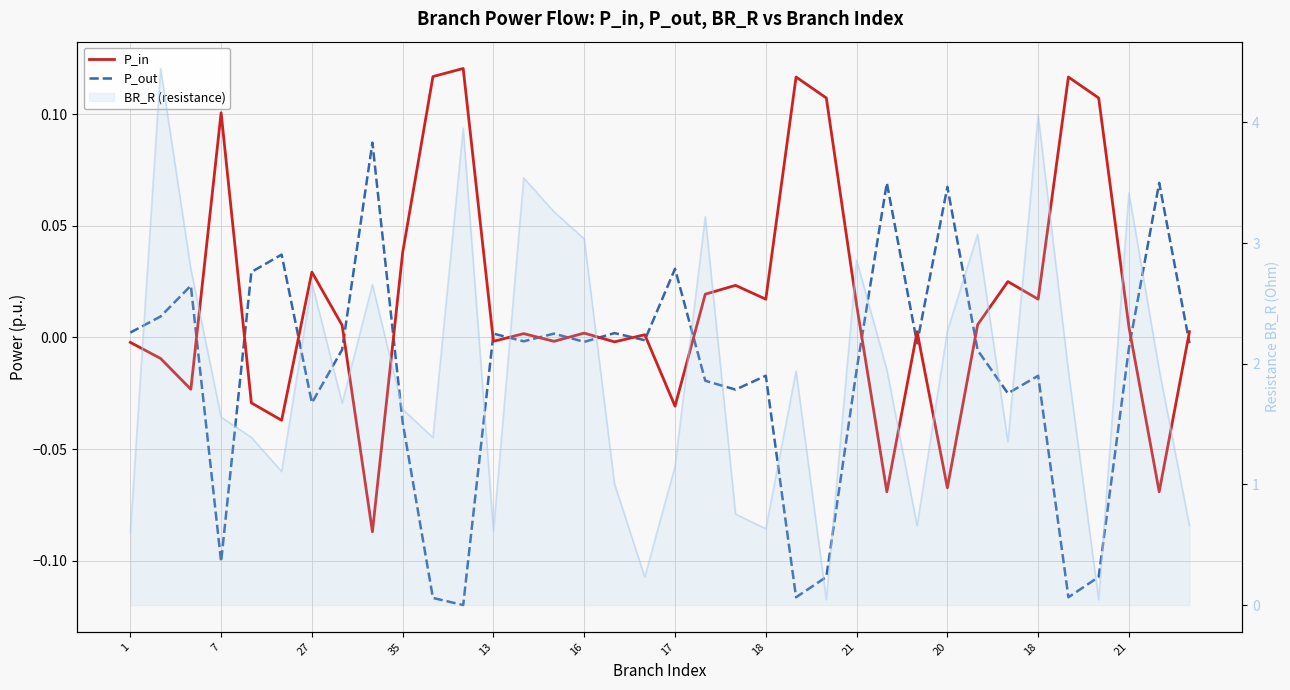

At which label does P_out first exceed 0?

1